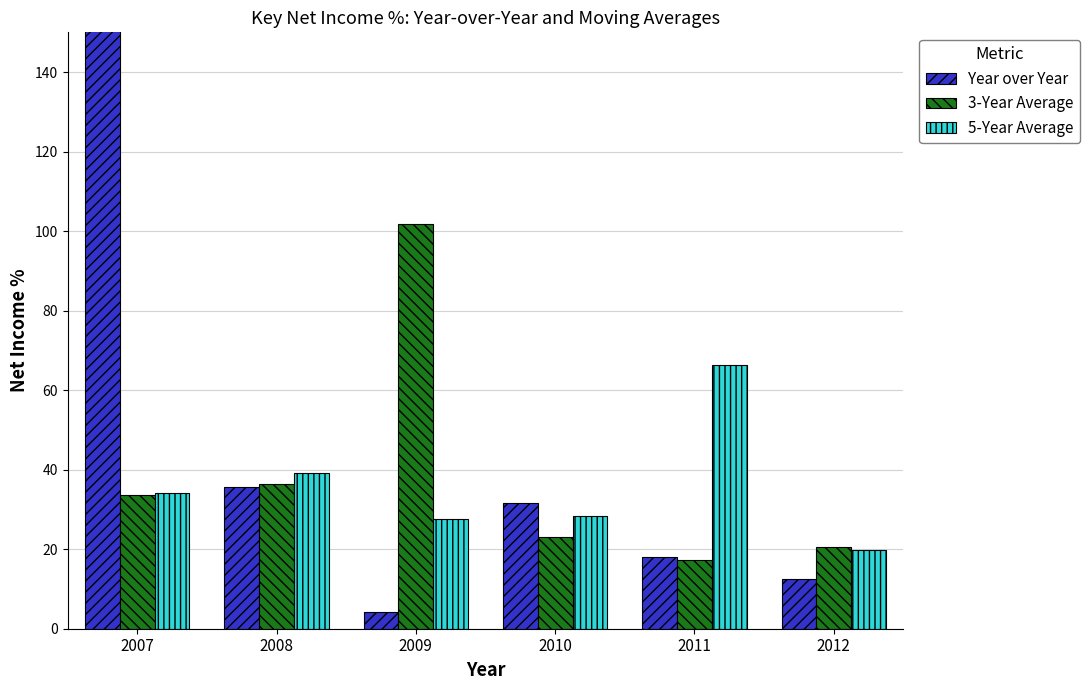

Reading left to right, what are all the values shown in this chart?

Year over Year: 482.0	35.5	4.2	31.6	18.0	12.6
3-Year Average: 33.6	36.5	101.8	22.9	17.4	20.5
5-Year Average: 34.2	39.3	27.5	28.4	66.4	19.8